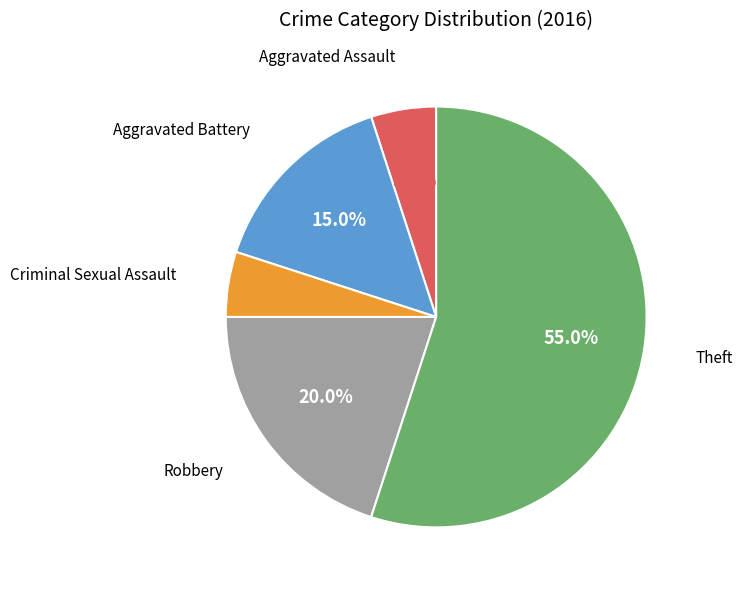

True or false: Aggravated Battery accounts for 15% of the total.

True